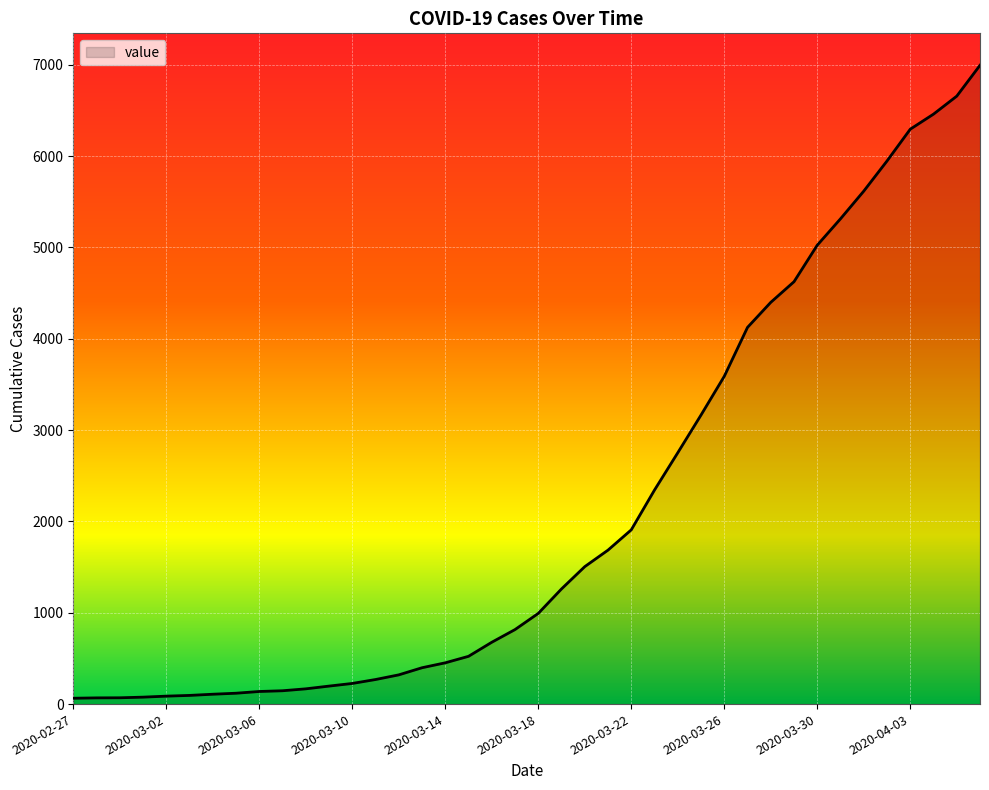

What is the difference between the maximum and minimum values?

6931